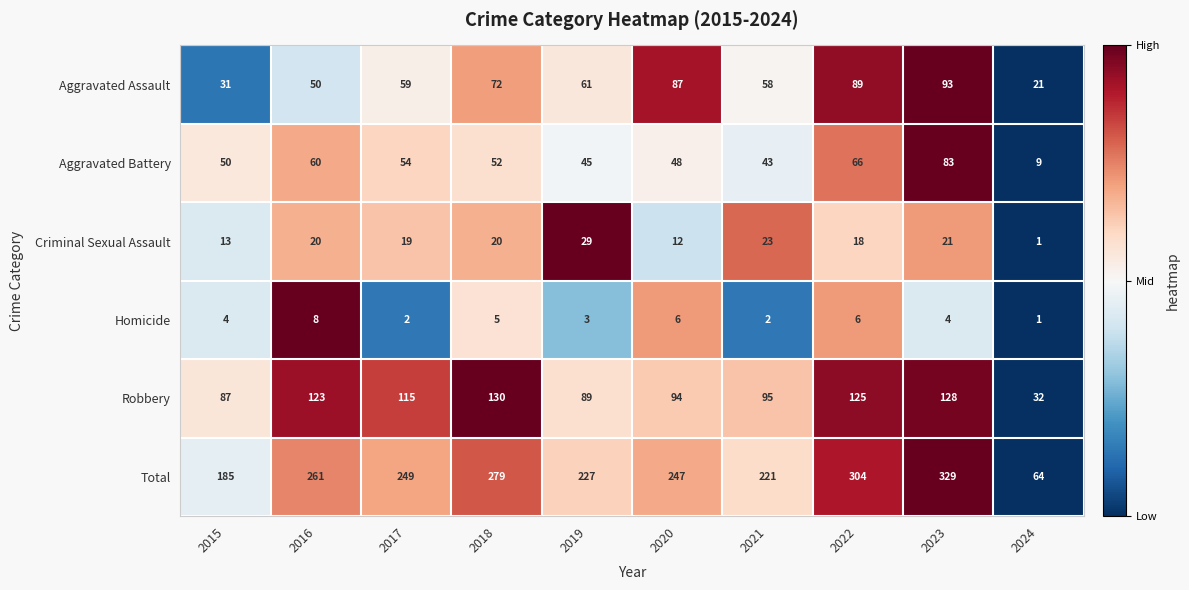

Which series has the widest spread of values?

Total